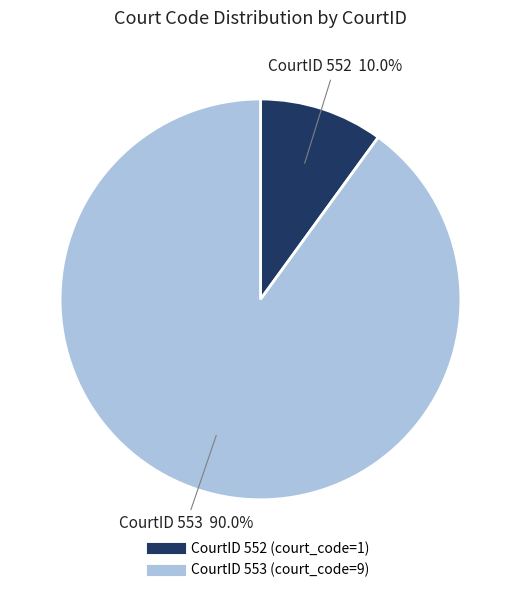

Count the number of slices in the pie.

2